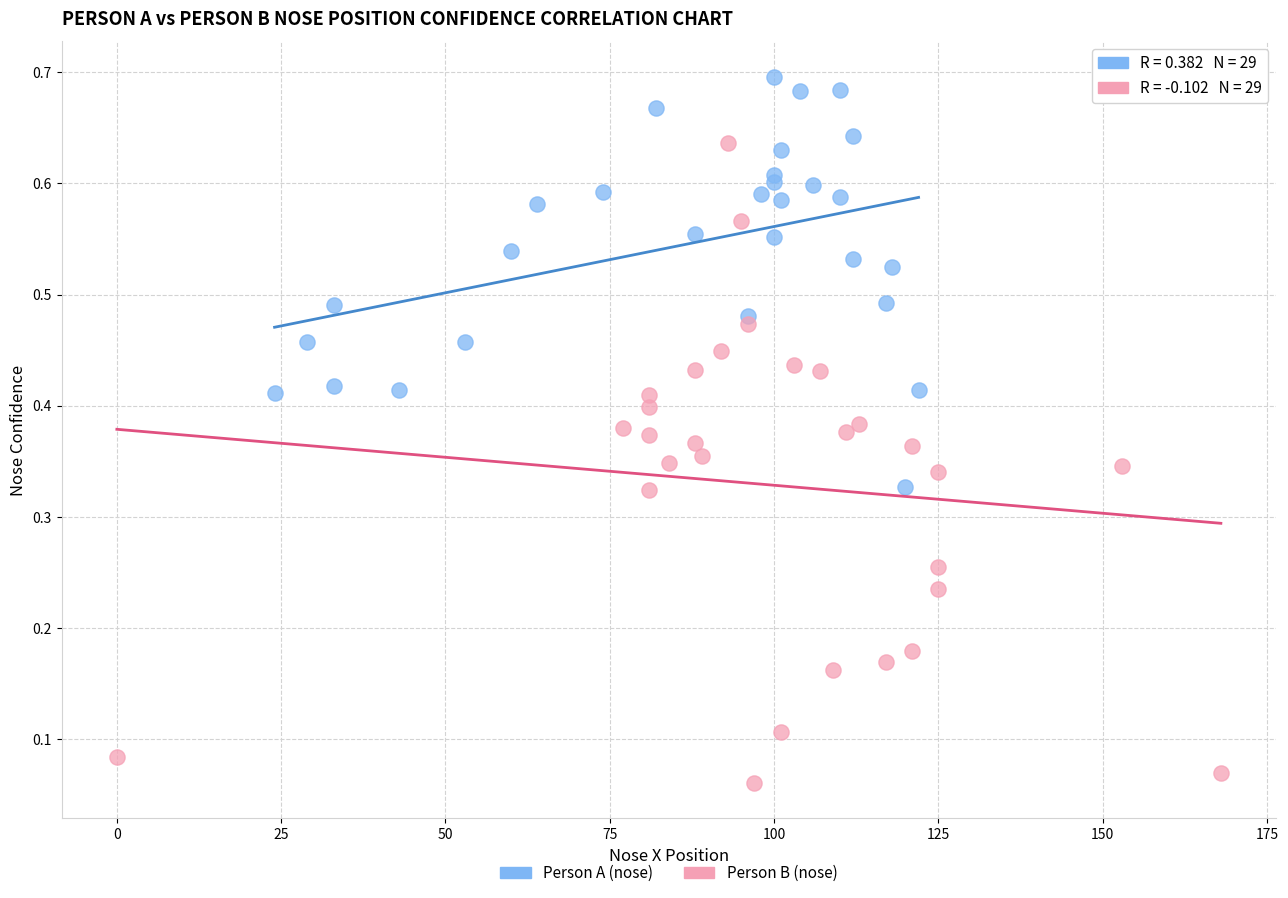

Which series has the widest spread of Y values?

Person B (nose)